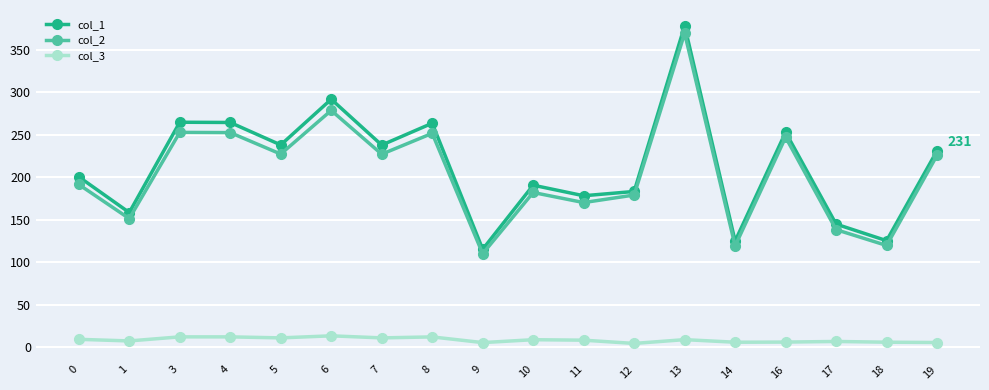

What is the minimum value shown in the chart?

4.2